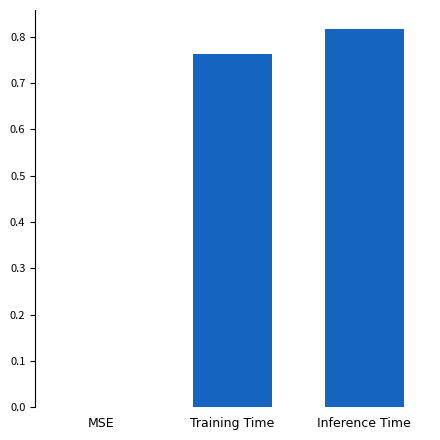

How many data points does each series have?

3